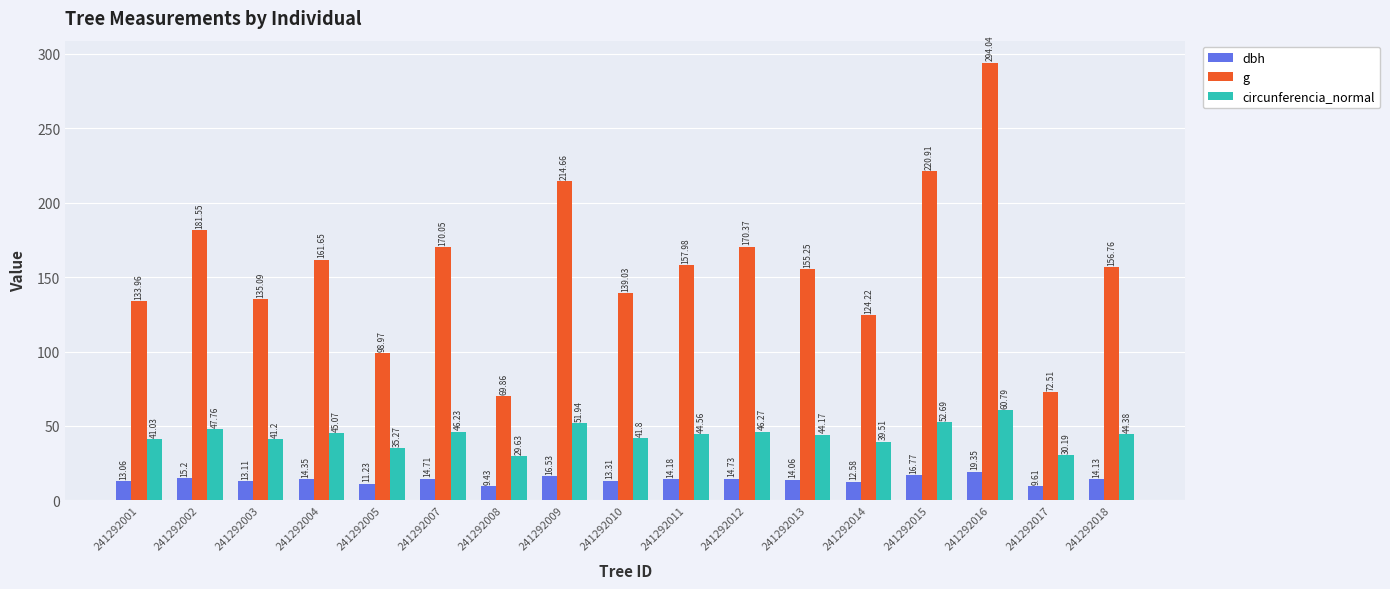

How many bars are there in each group?

3